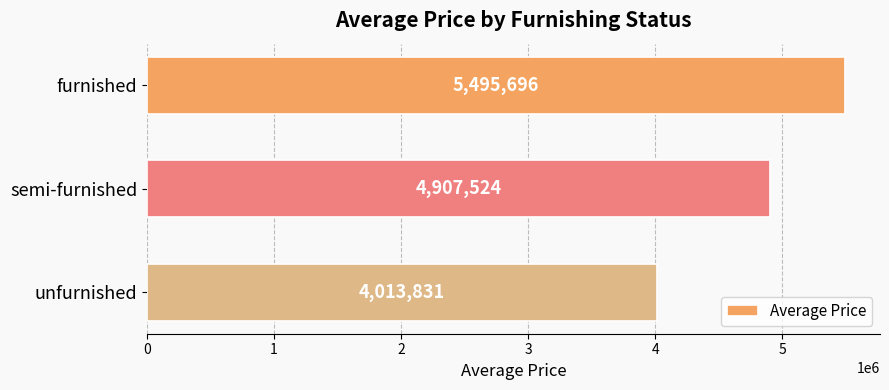

How many values are below 4907524?

1